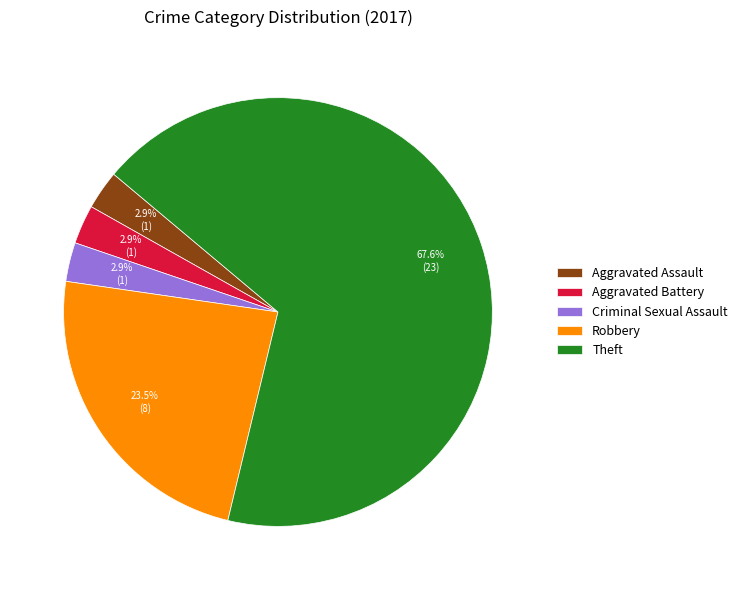

Does Aggravated Battery represent more than half of the total?

No